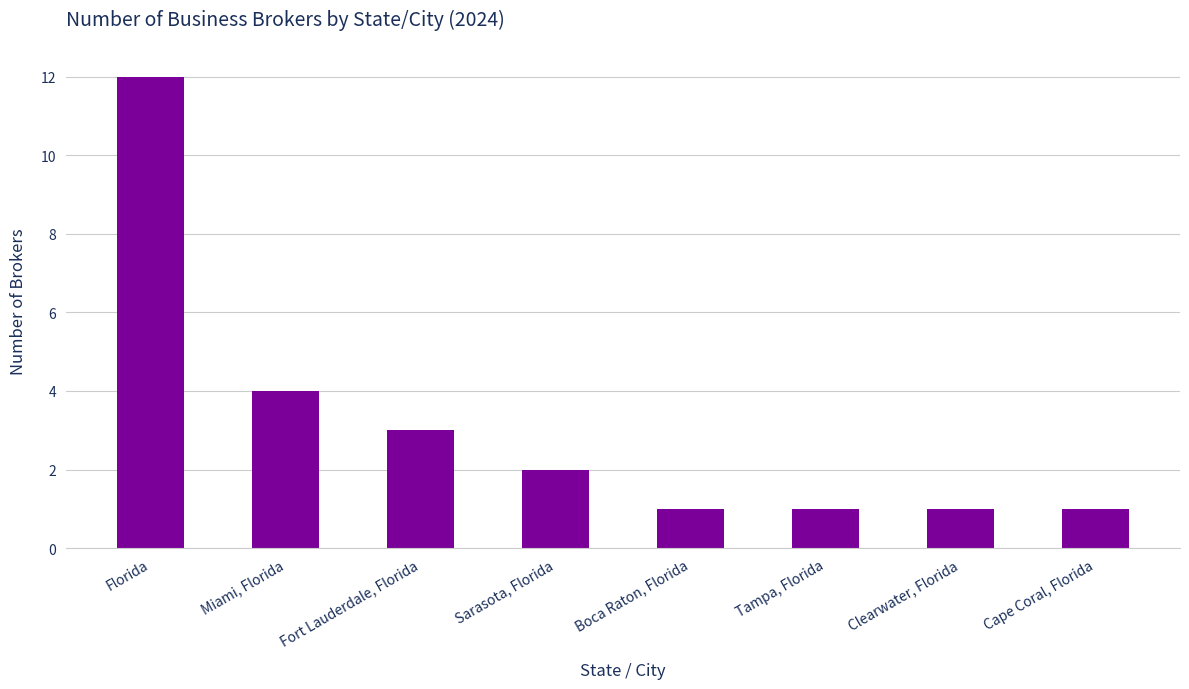

Reading right to left, what are all the values shown in this chart?

Cape Coral, Florida=1	Clearwater, Florida=1	Tampa, Florida=1	Boca Raton, Florida=1	Sarasota, Florida=2	Fort Lauderdale, Florida=3	Miami, Florida=4	Florida=12